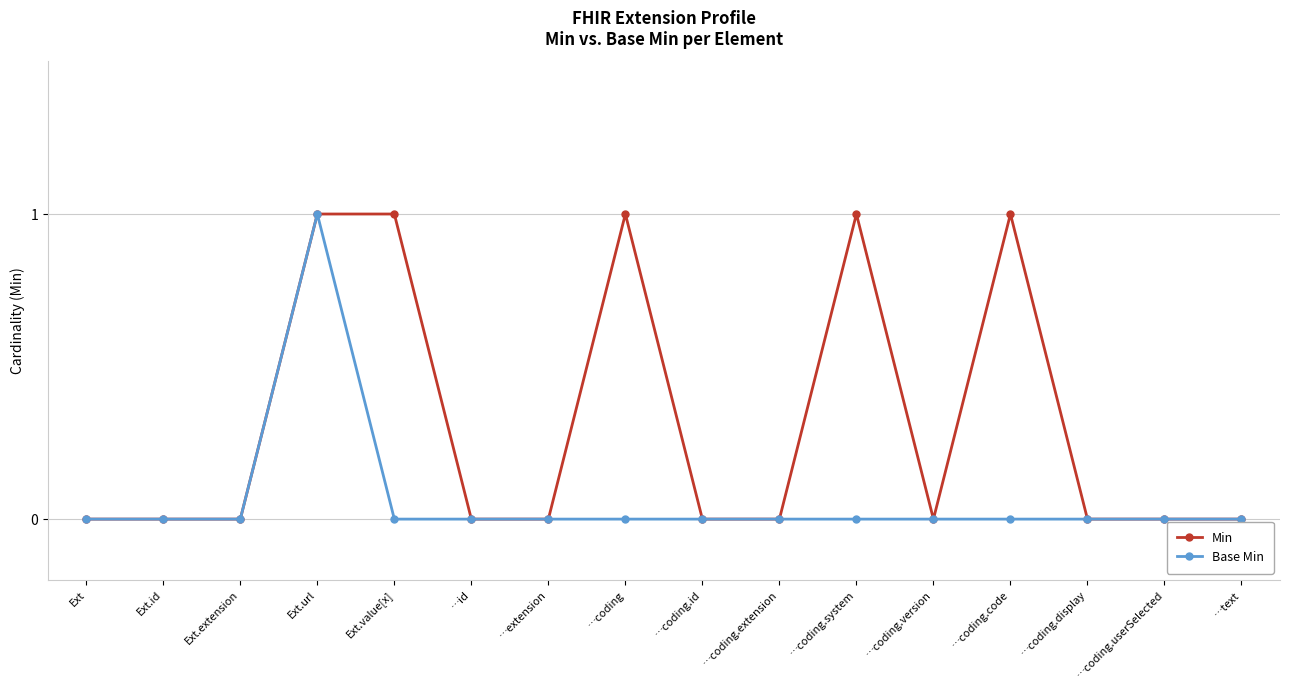

How many categories are shown in the chart?

16